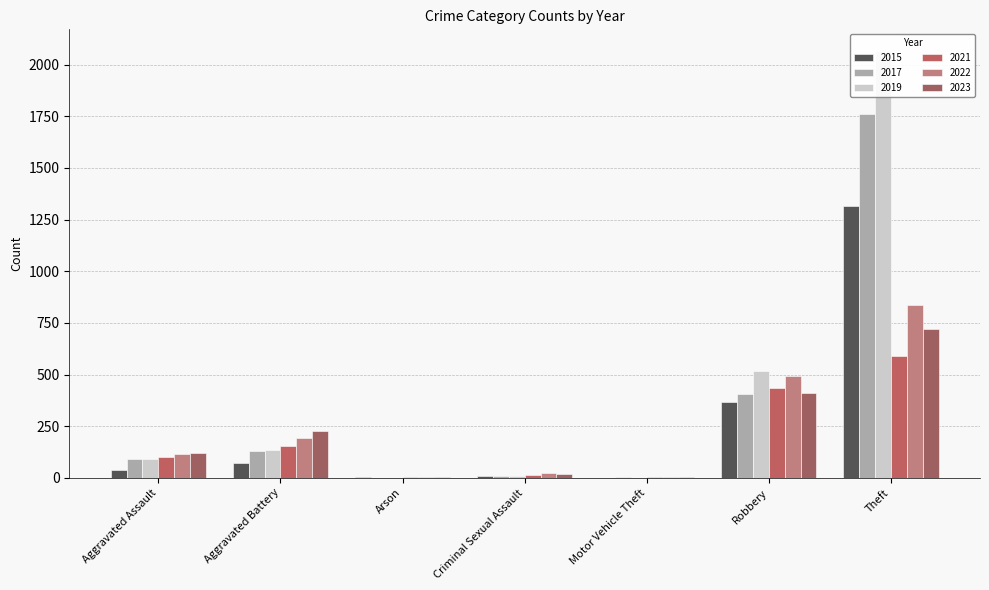

At how many categories does at least one series exceed 1208?

1